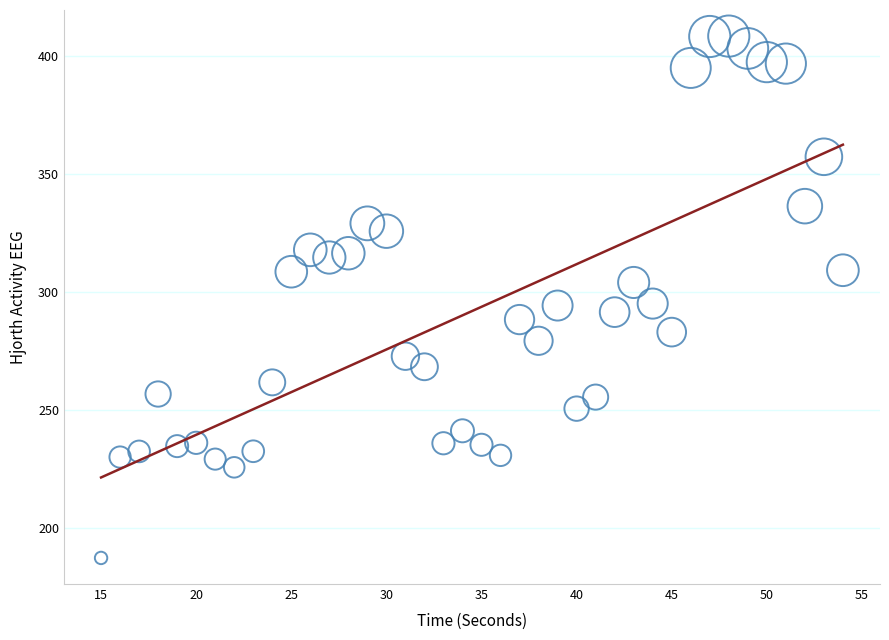

What is the range of X values (max minus min)?

39.0